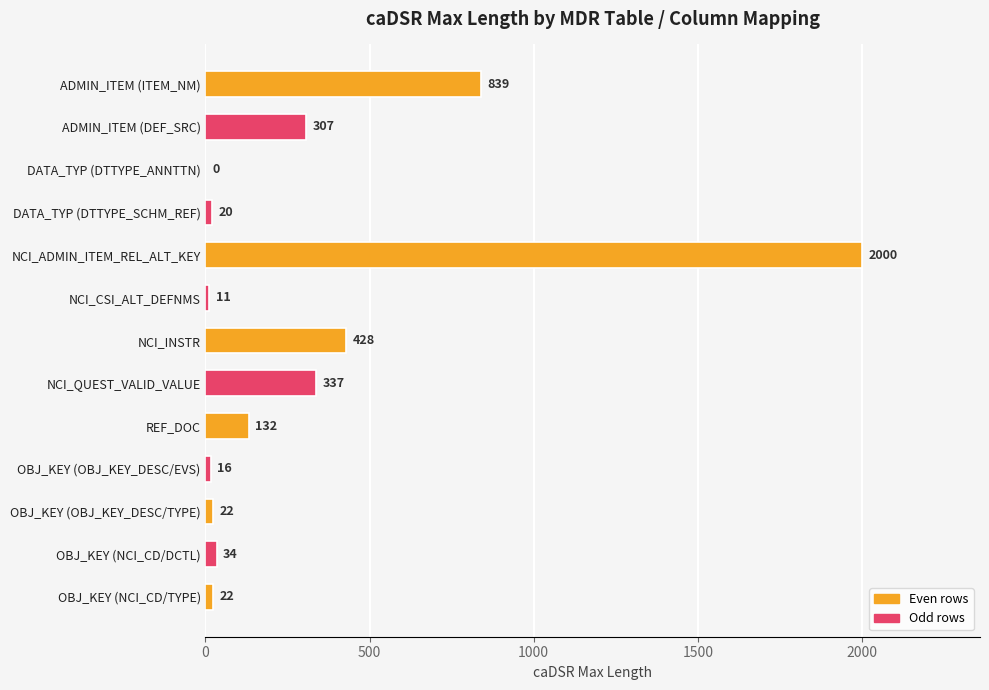

Between NCI_CSI_ALT_DEFNMS and OBJ_KEY (NCI_CD/DCTL), which is larger?

OBJ_KEY (NCI_CD/DCTL)